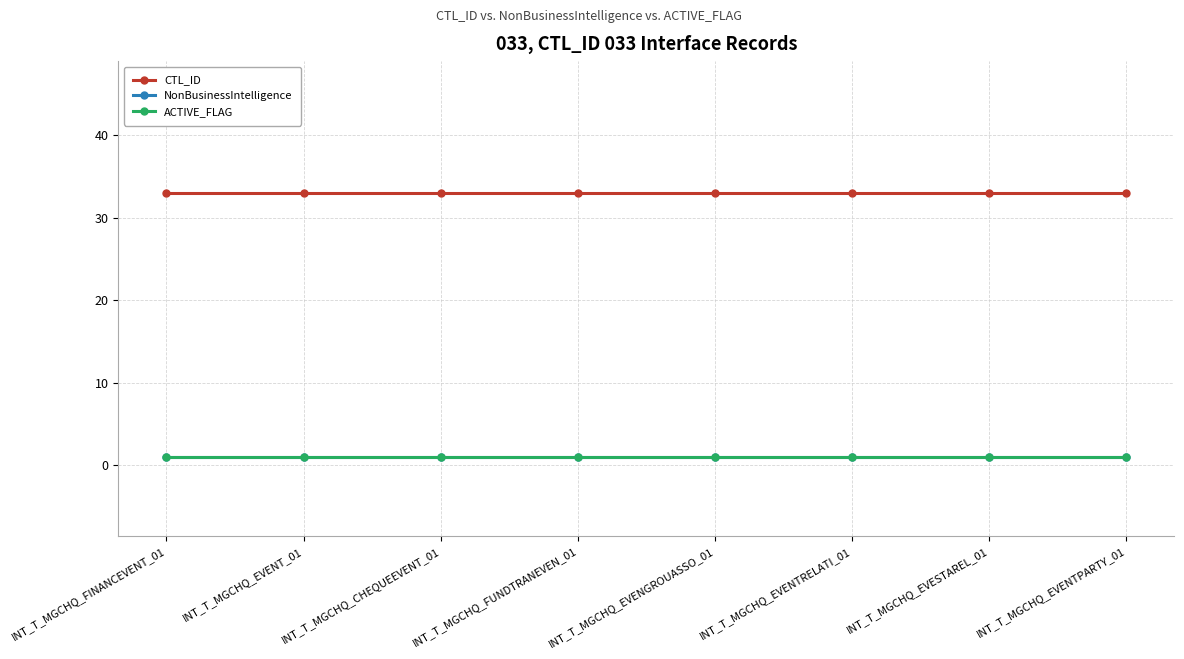

Does the chart have visible grid lines?

Yes